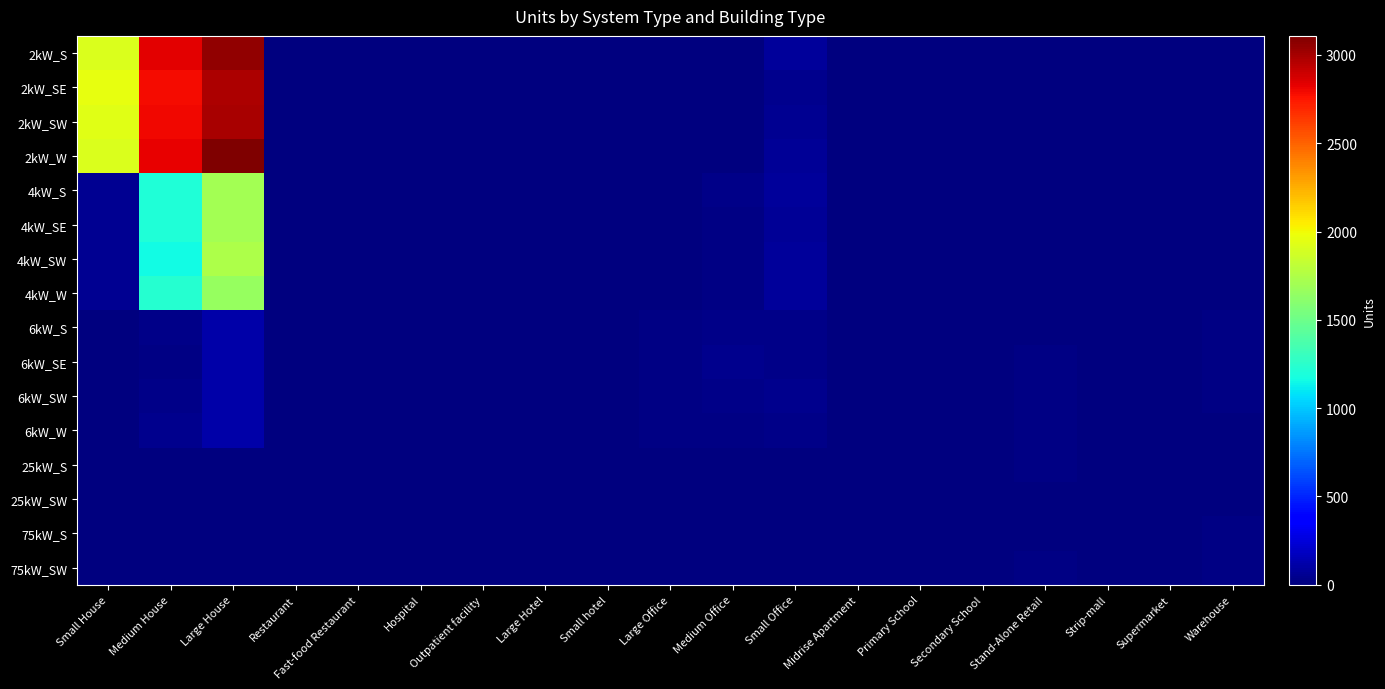

Count the number of data series in this chart.

16